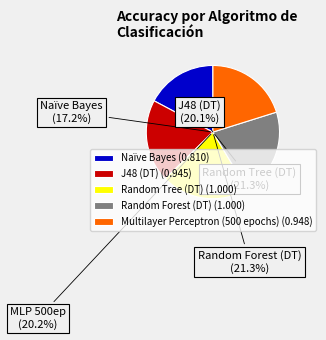

To the nearest percent, what is the difference between the largest and smallest slice percentages?

4%